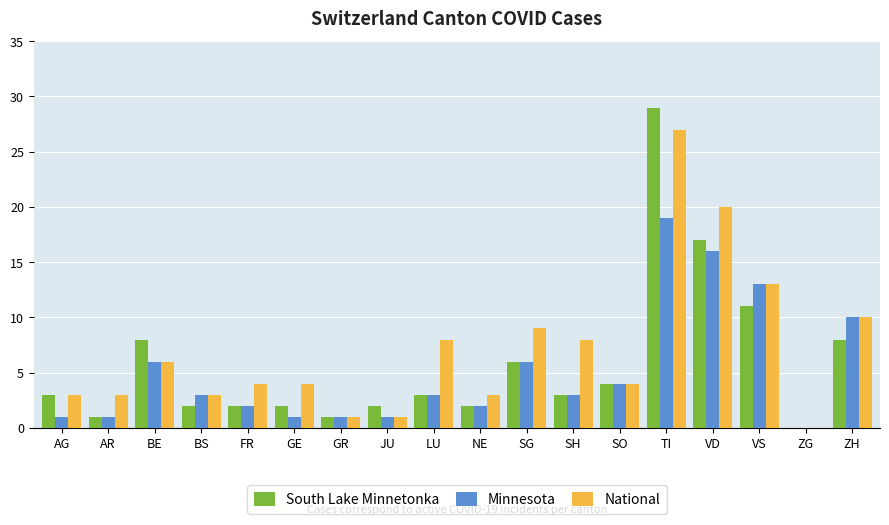

What is the maximum value for South Lake Minnetonka?

29